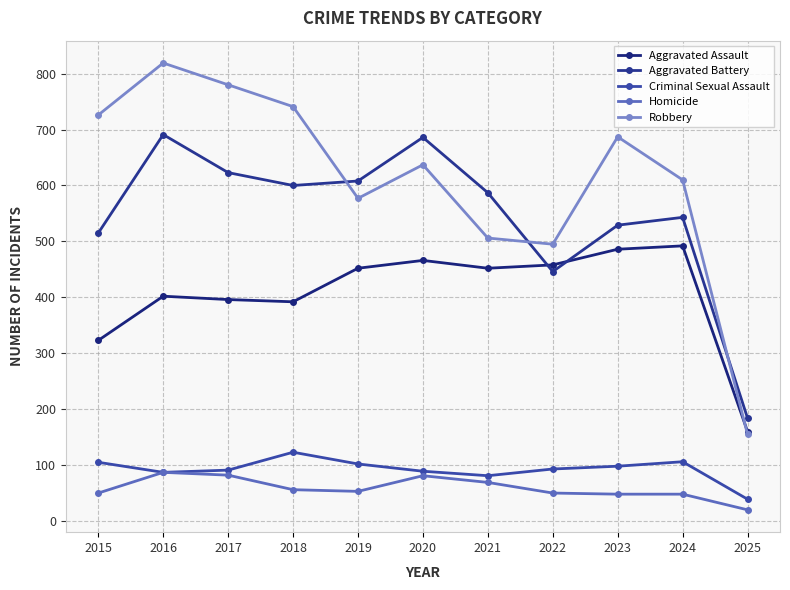

At which label is Criminal Sexual Assault closest to 81?

2021